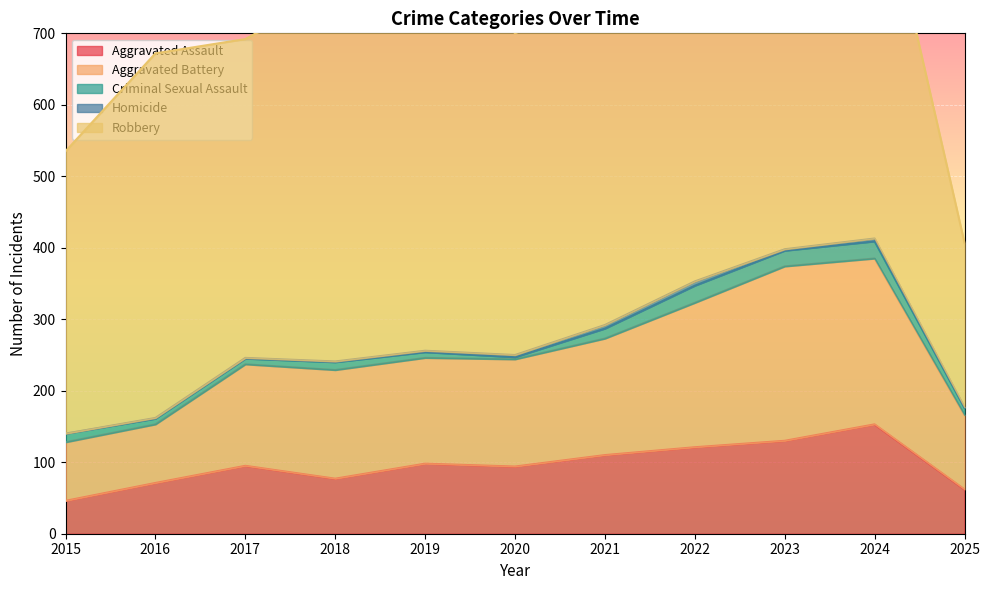

What is the difference between the Robbery values at 2025 and 2022?

291